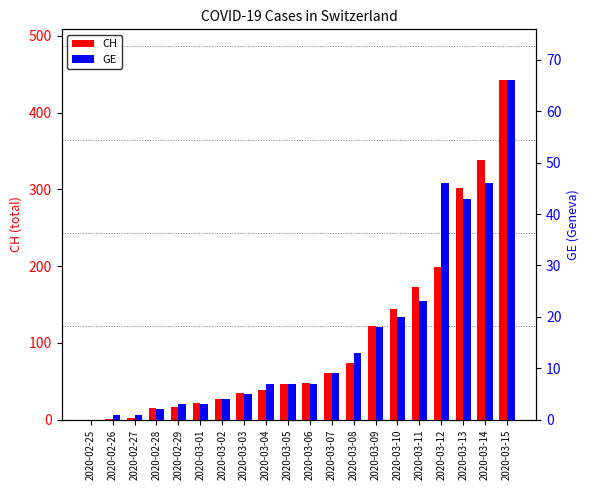

The value of GE at 2020-02-28 is 3. True or false?

False